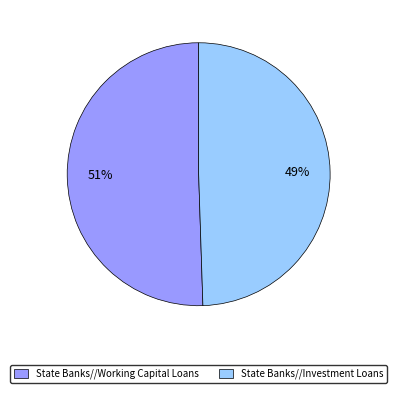

Combined, do State Banks//Investment Loans and State Banks//Working Capital Loans account for over 50%?

Yes